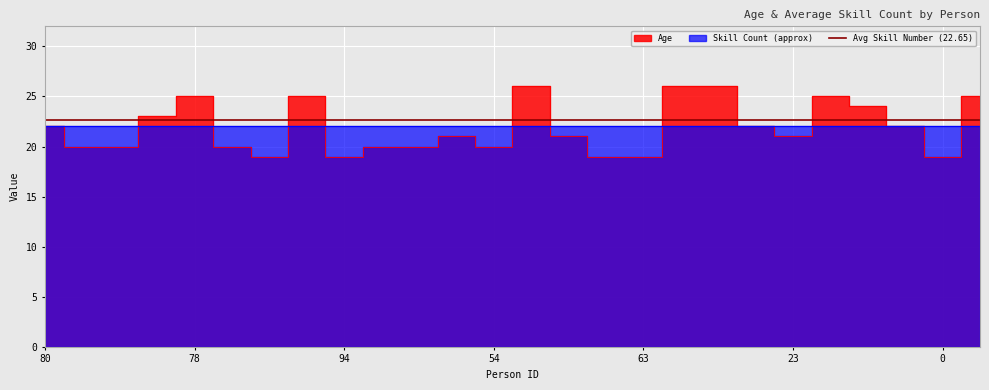

What value does the data have at 77?

25